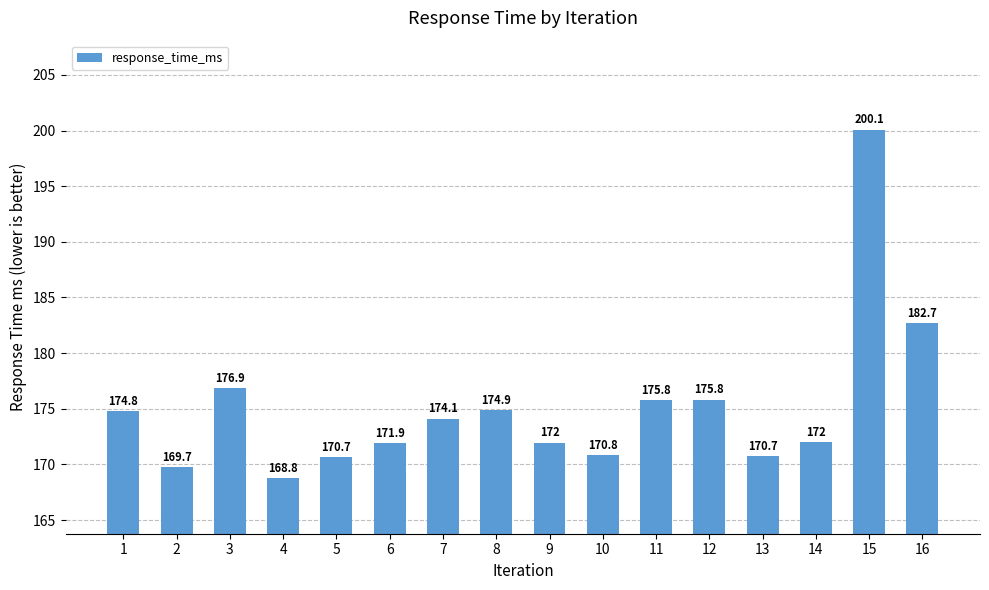

Is it true that the value at 12 is 175.8?

True